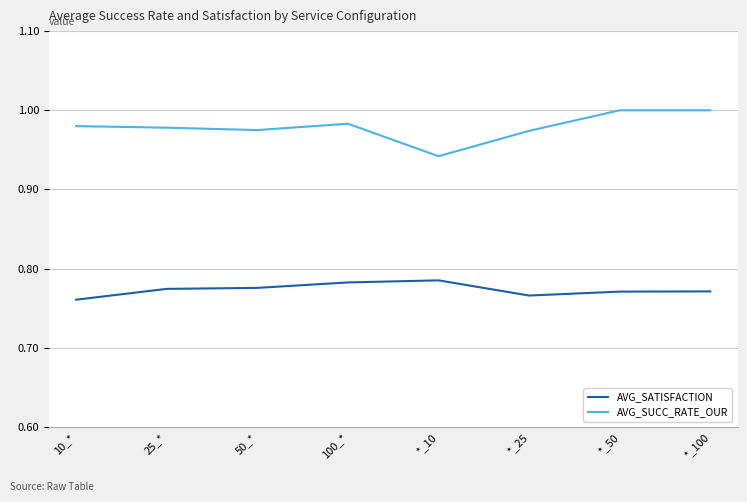

True or false: AVG_SUCC_RATE_OUR and AVG_SATISFACTION cross at least once.

False